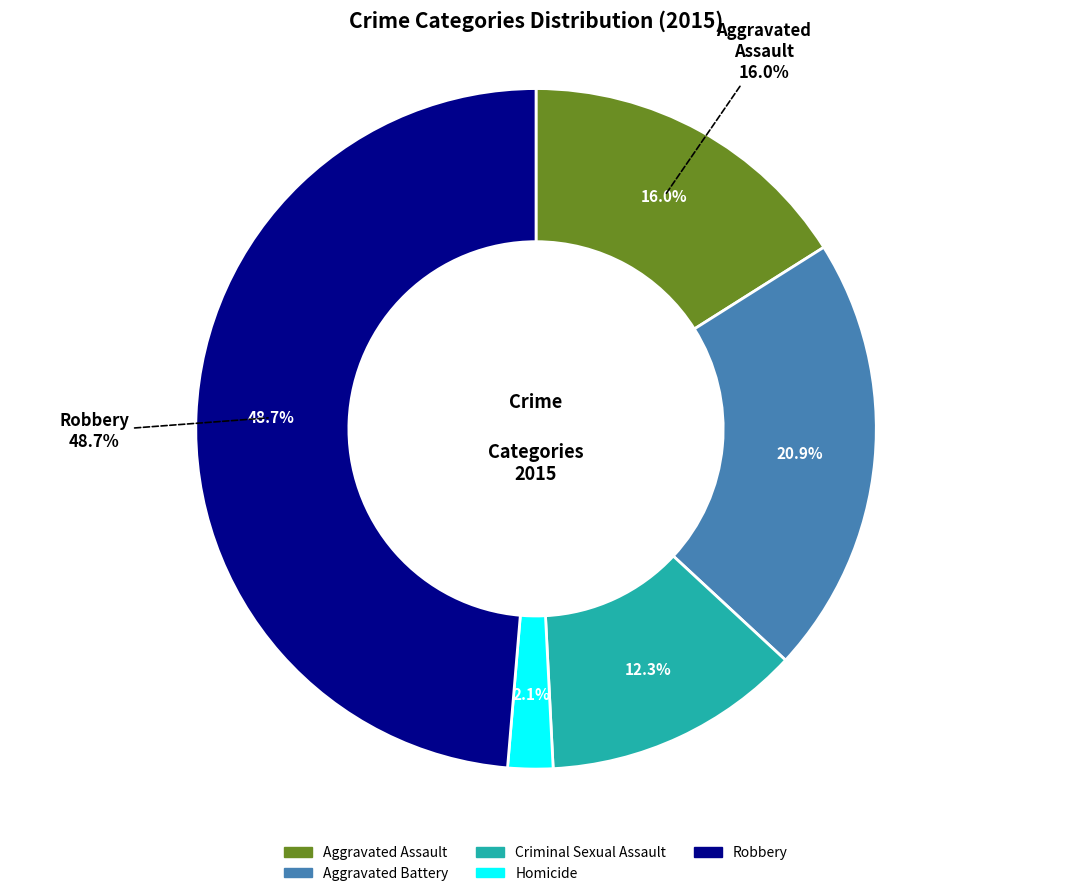

Which category has the biggest portion of the pie?

Robbery